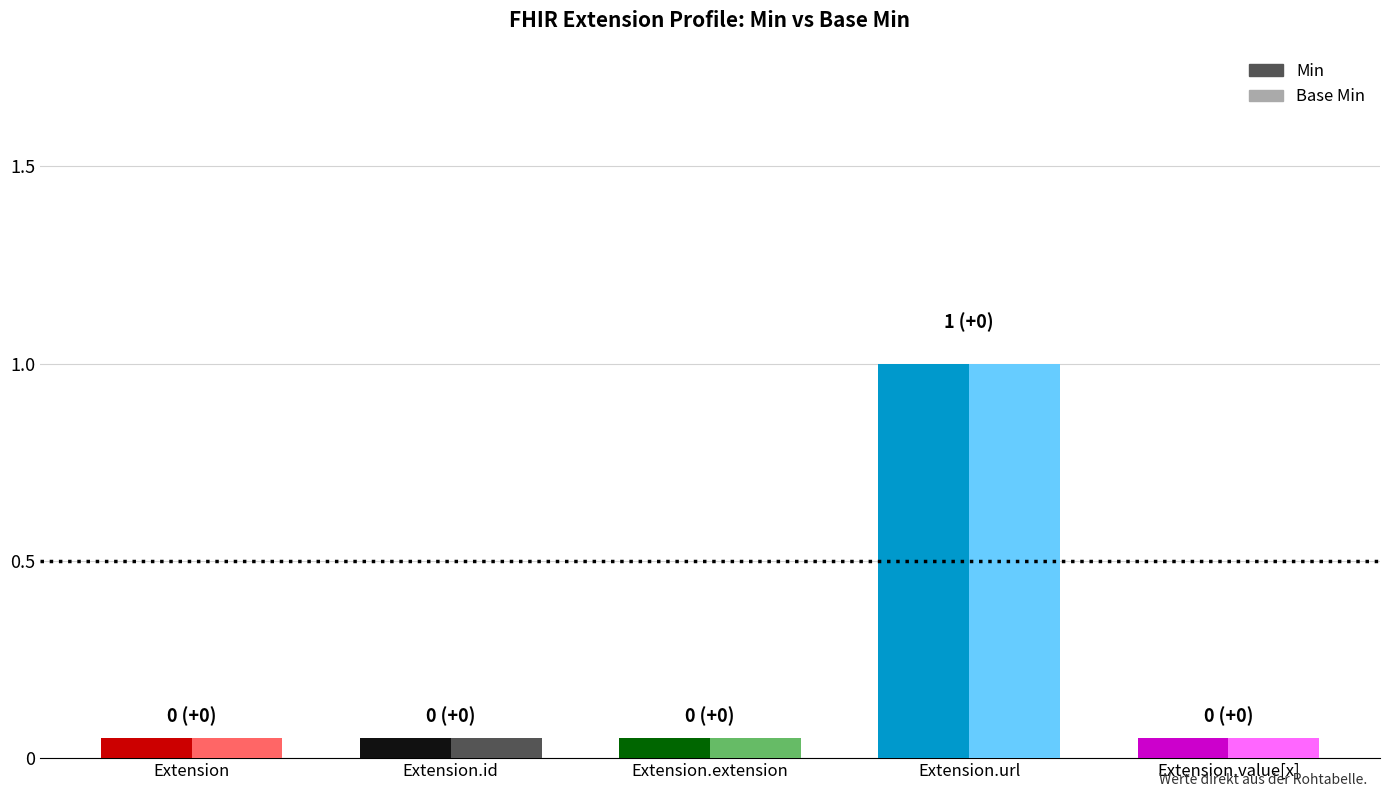

Count the number of categories in the chart.

5